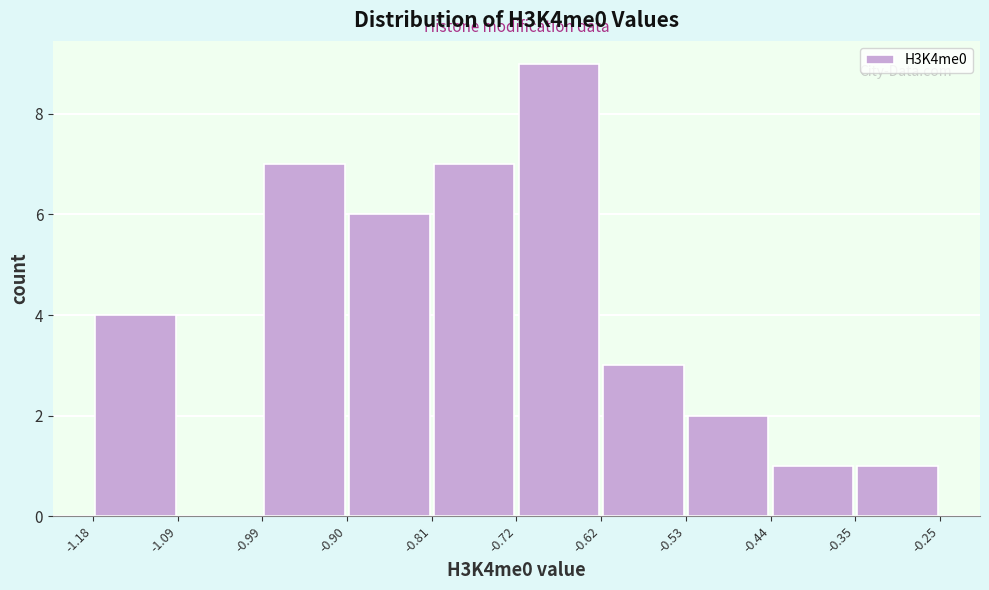

Reading left to right, transcribe this chart: for each bar, give the range it covers on the x-axis and its height. The values are not printed on the chart, so give them approximately, as read against the axis.

-1.18 to -1.09: 4
-1.09 to -0.99: 0
-0.99 to -0.90: 7
-0.90 to -0.81: 6
-0.81 to -0.72: 7
-0.72 to -0.62: 9
-0.62 to -0.53: 3
-0.53 to -0.44: 2
-0.44 to -0.35: 1
-0.35 to -0.25: 1